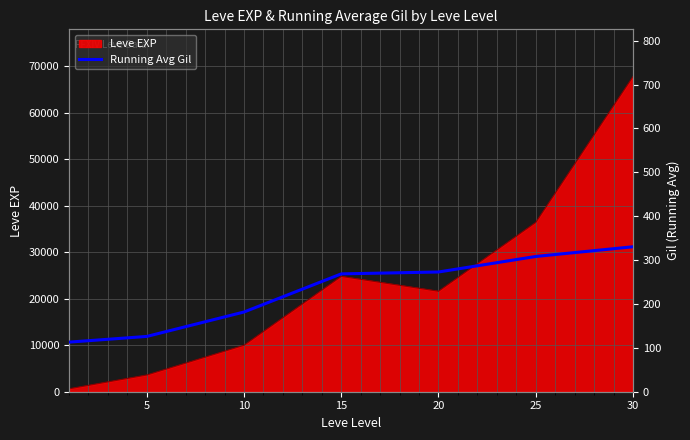

Where is the data nearest to the value 221?

10